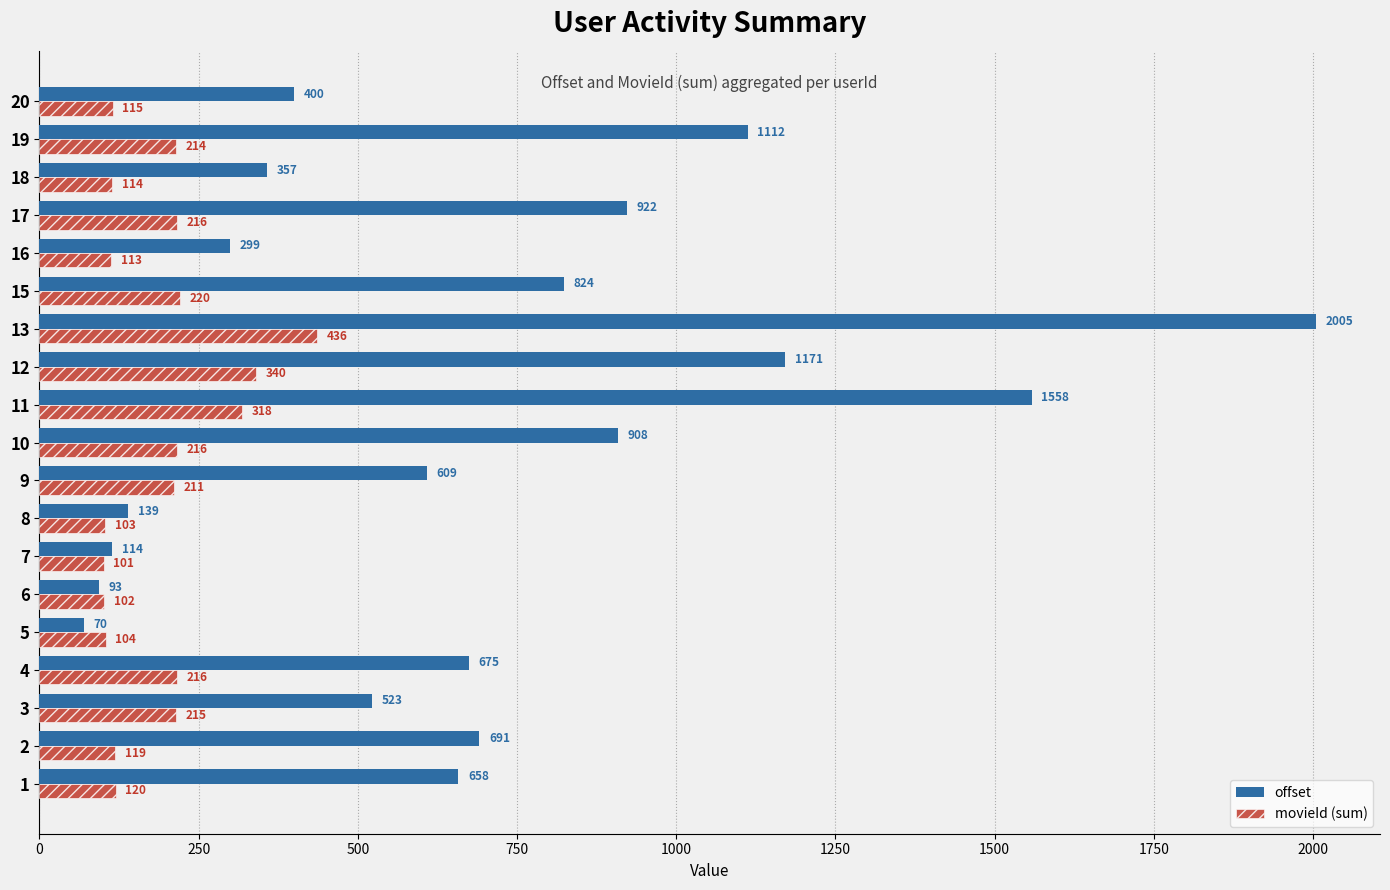

How many values in the movieId (sum) series are below 211?

9